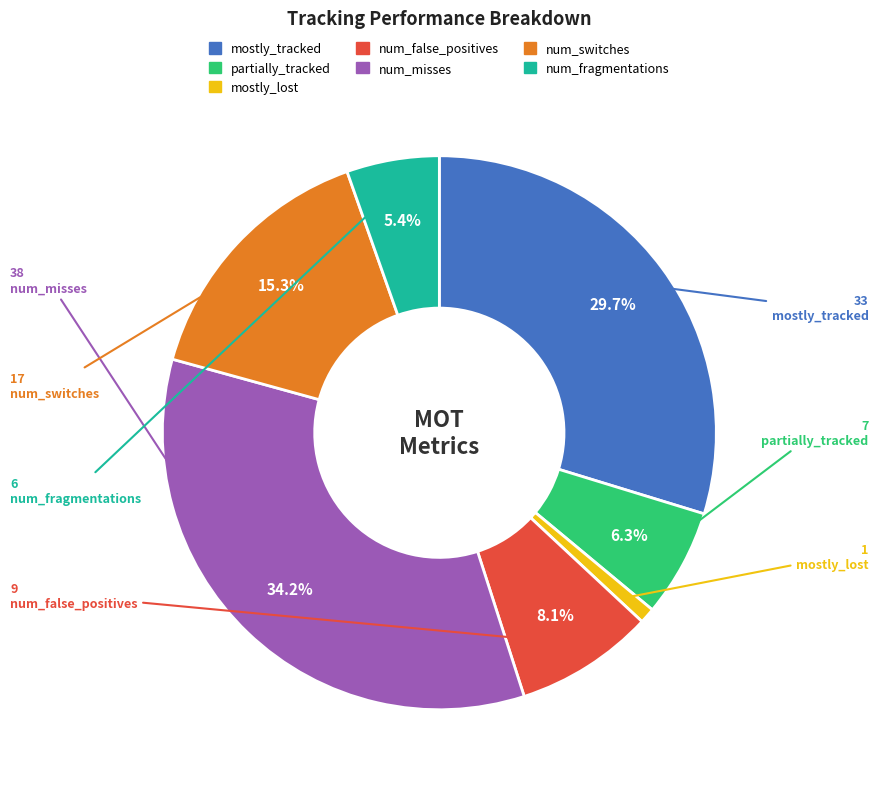

Does num_fragmentations account for over 50% of the chart?

No